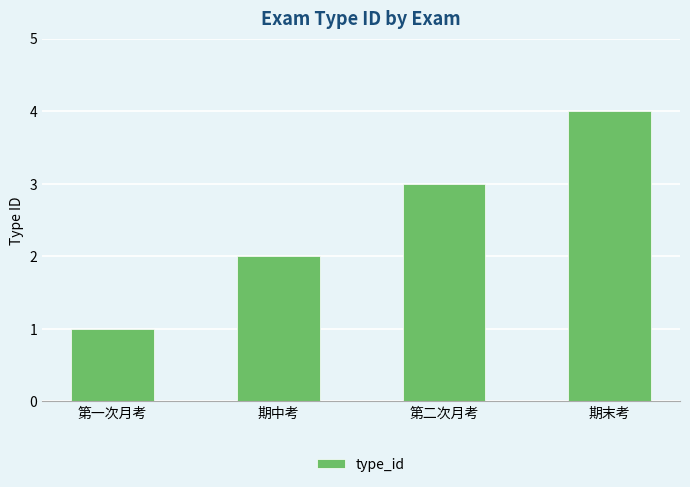

What is the greatest value displayed?

4